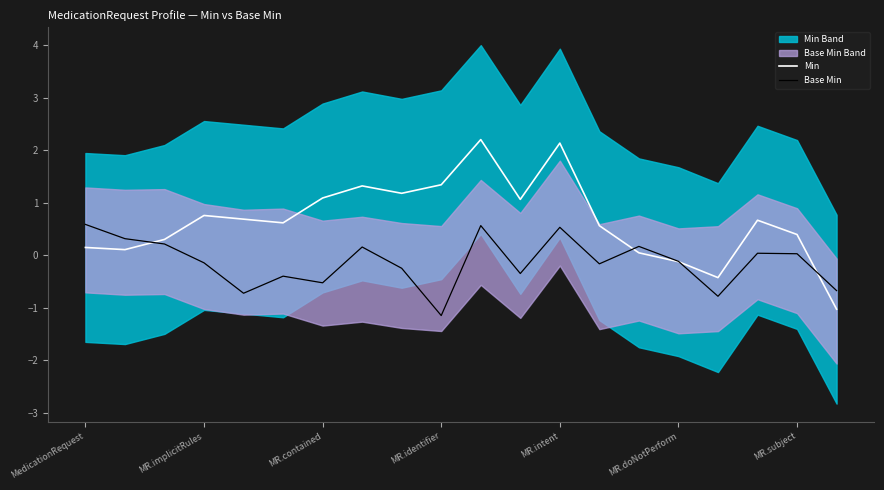

What is the minimum value shown in the chart?

-1.1